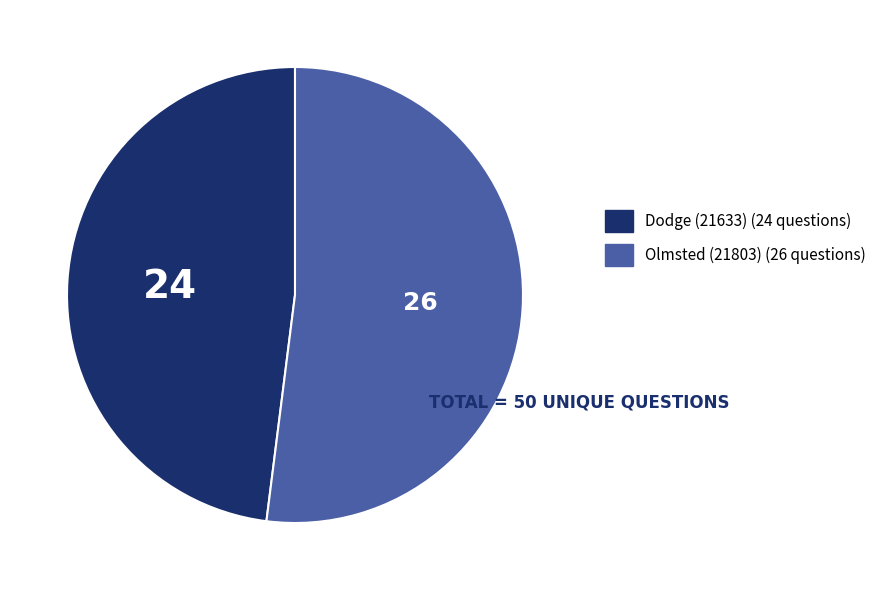

Which has a higher value, Olmsted (21803) or Dodge (21633)?

Olmsted (21803)